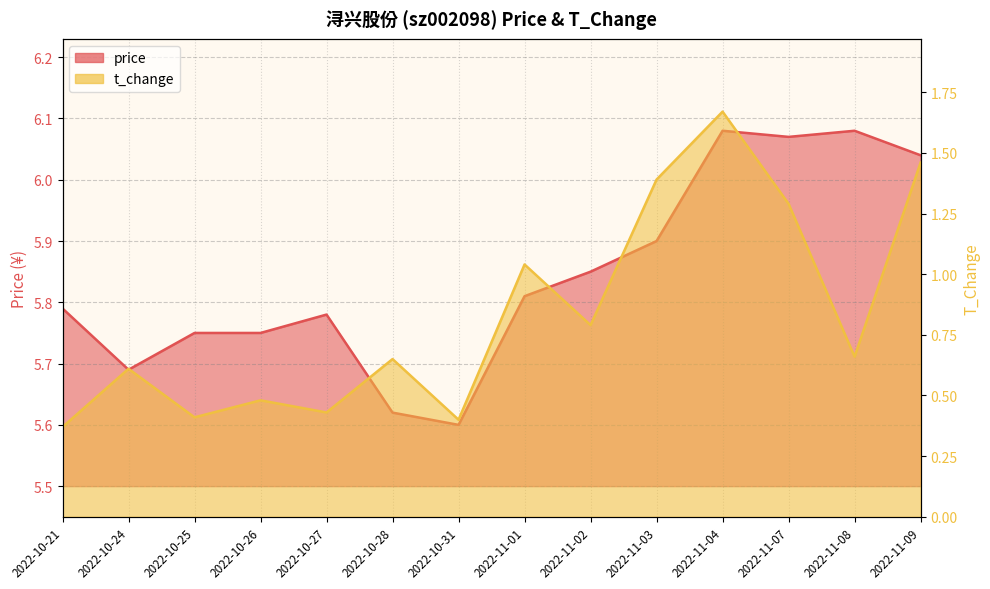

Is the value of price at 2022-11-09 greater than the value of t_change at 2022-11-09?

Yes